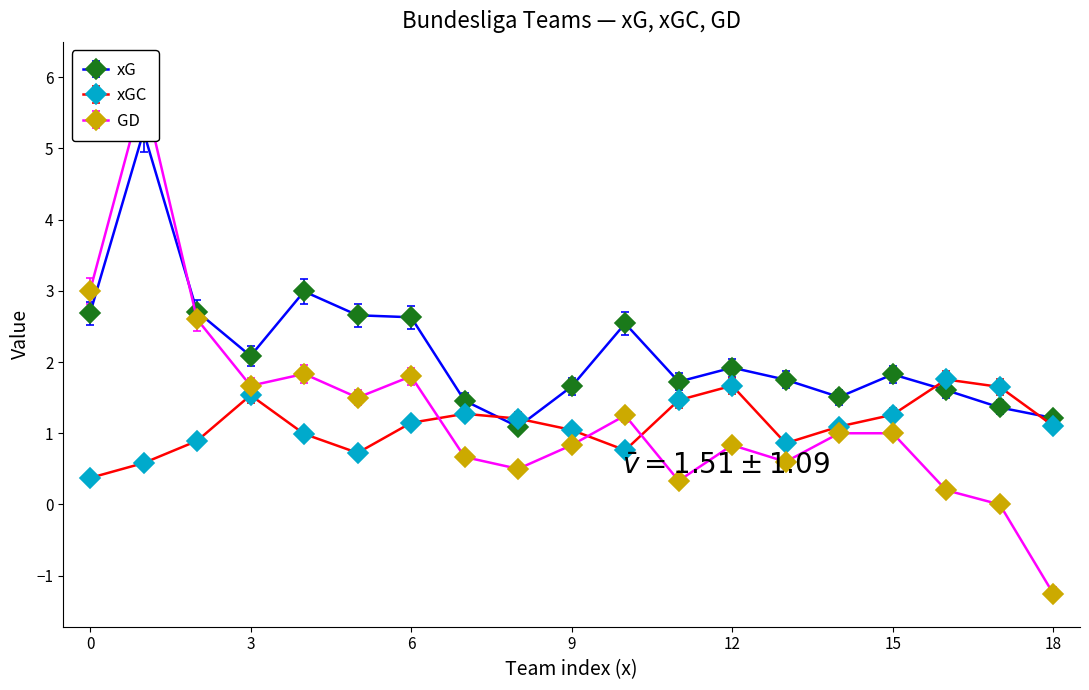

What is the difference between the second highest and minimum values in the xGC series?

1.3